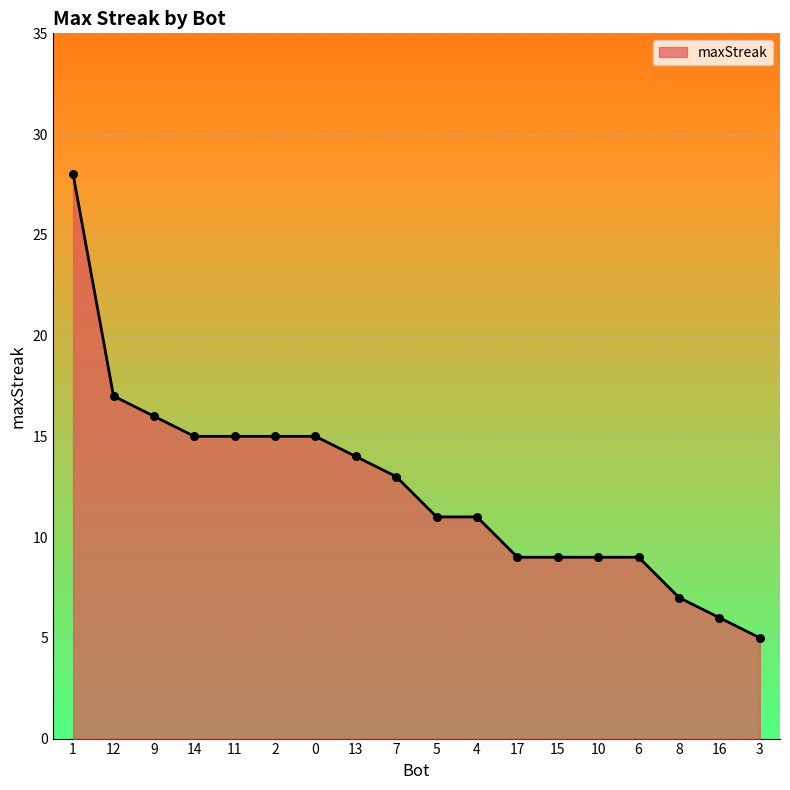

What is the change in value from 12 to 5?

-6